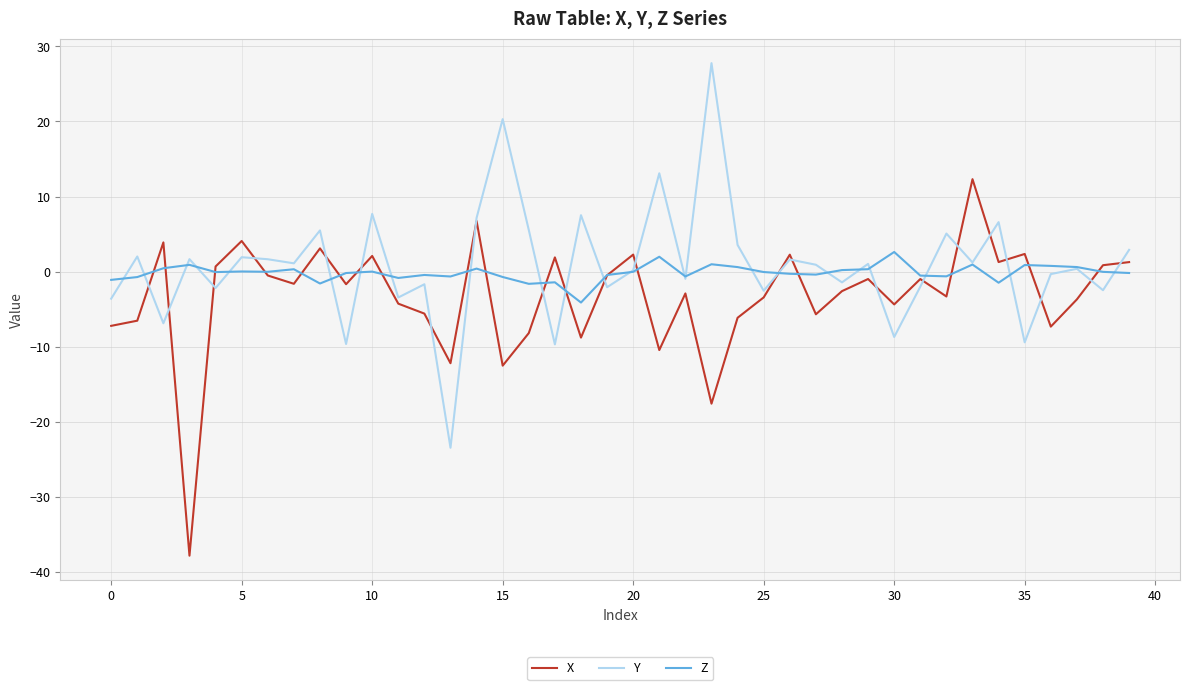

What is the minimum value shown in the chart?

-37.8